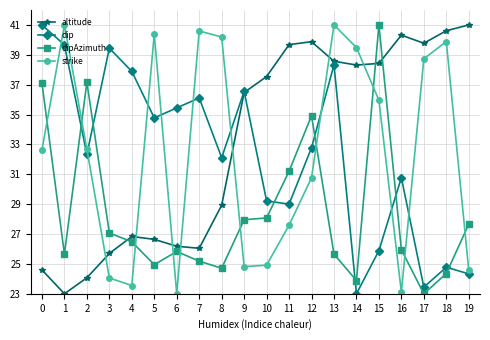

True or false: altitude and strike cross at least once.

True